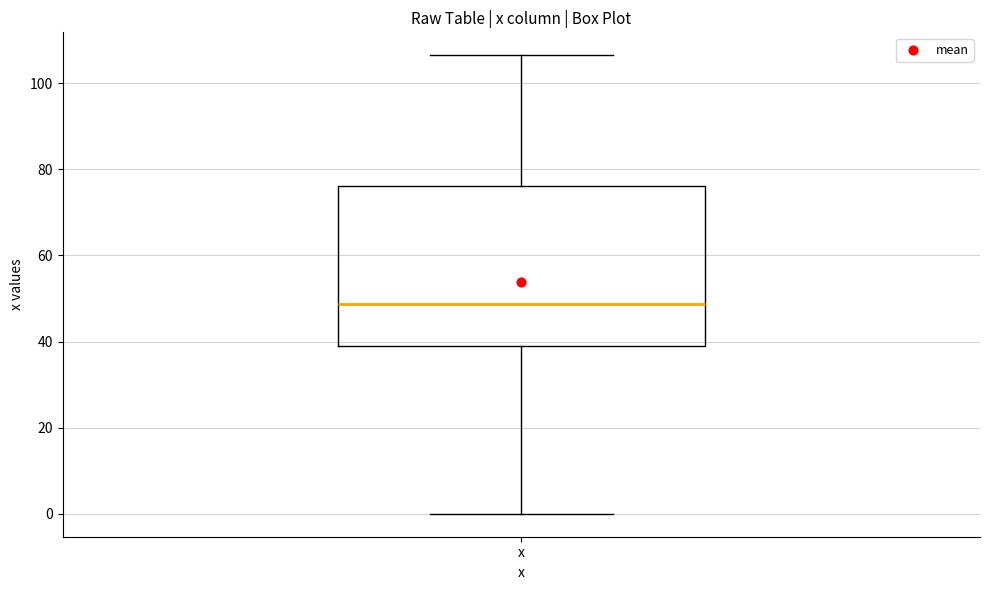

Transcribe this box plot: give where the median line is, the range the box spans, and where the two whiskers end, as read against the y-axis. The values are not printed on the chart, so give them approximately, as read against the axis.

median 48, box 38 to 76, whiskers 0 to 106